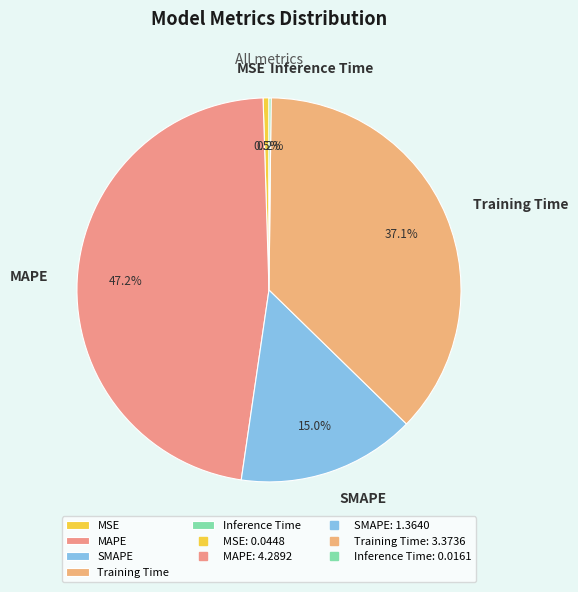

What is the total percentage of MSE and Training Time?

37.6%